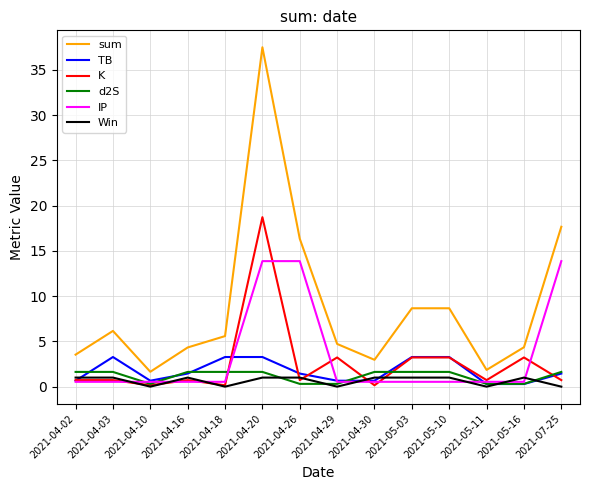

Count the number of categories in the chart.

14